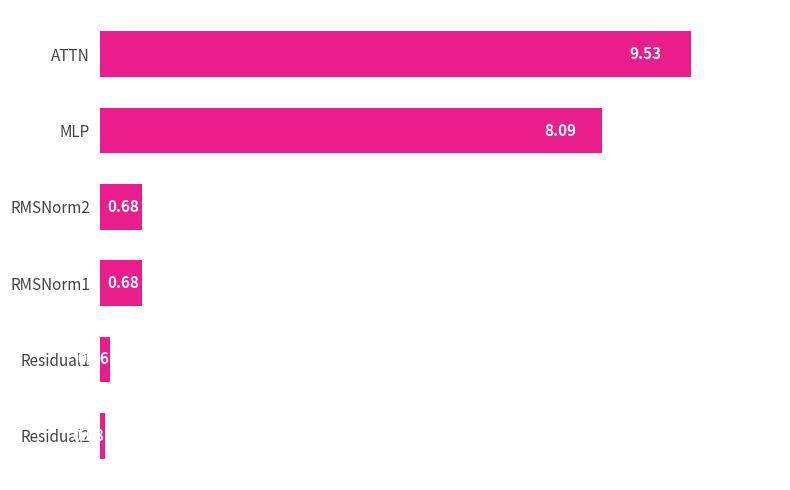

Which category has the highest value across all series?

ATTN